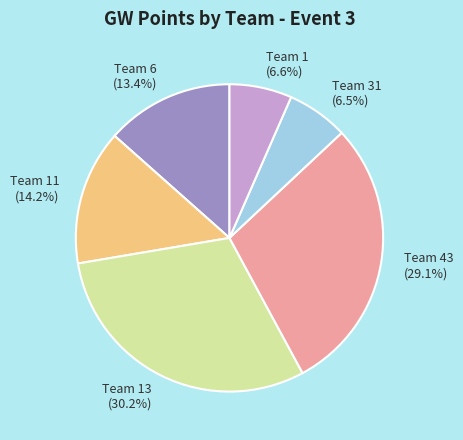

Combined, do Team 43 and Team 31 account for over 50%?

No